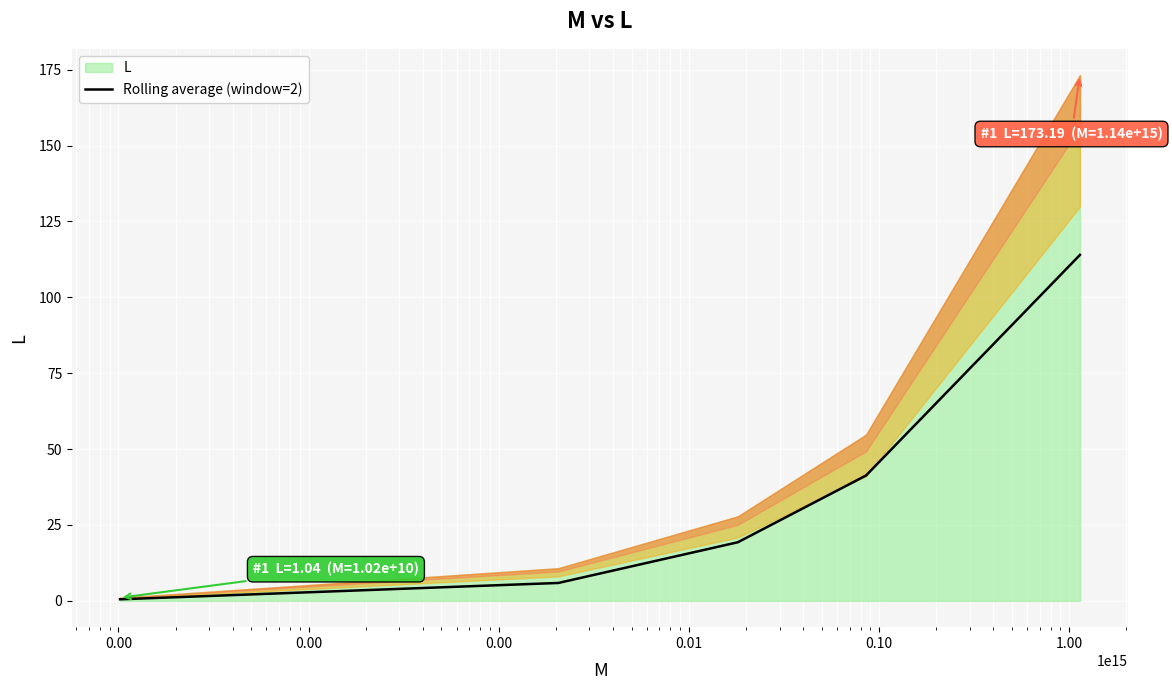

What is the difference between the maximum and second lowest values?

108.1